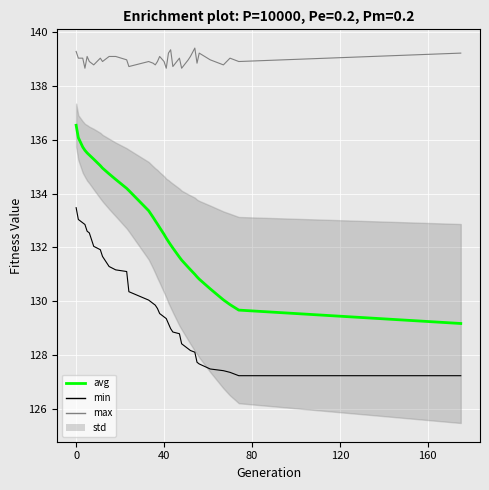

Rank the series by their average value, from highest to lowest.

max, avg, min